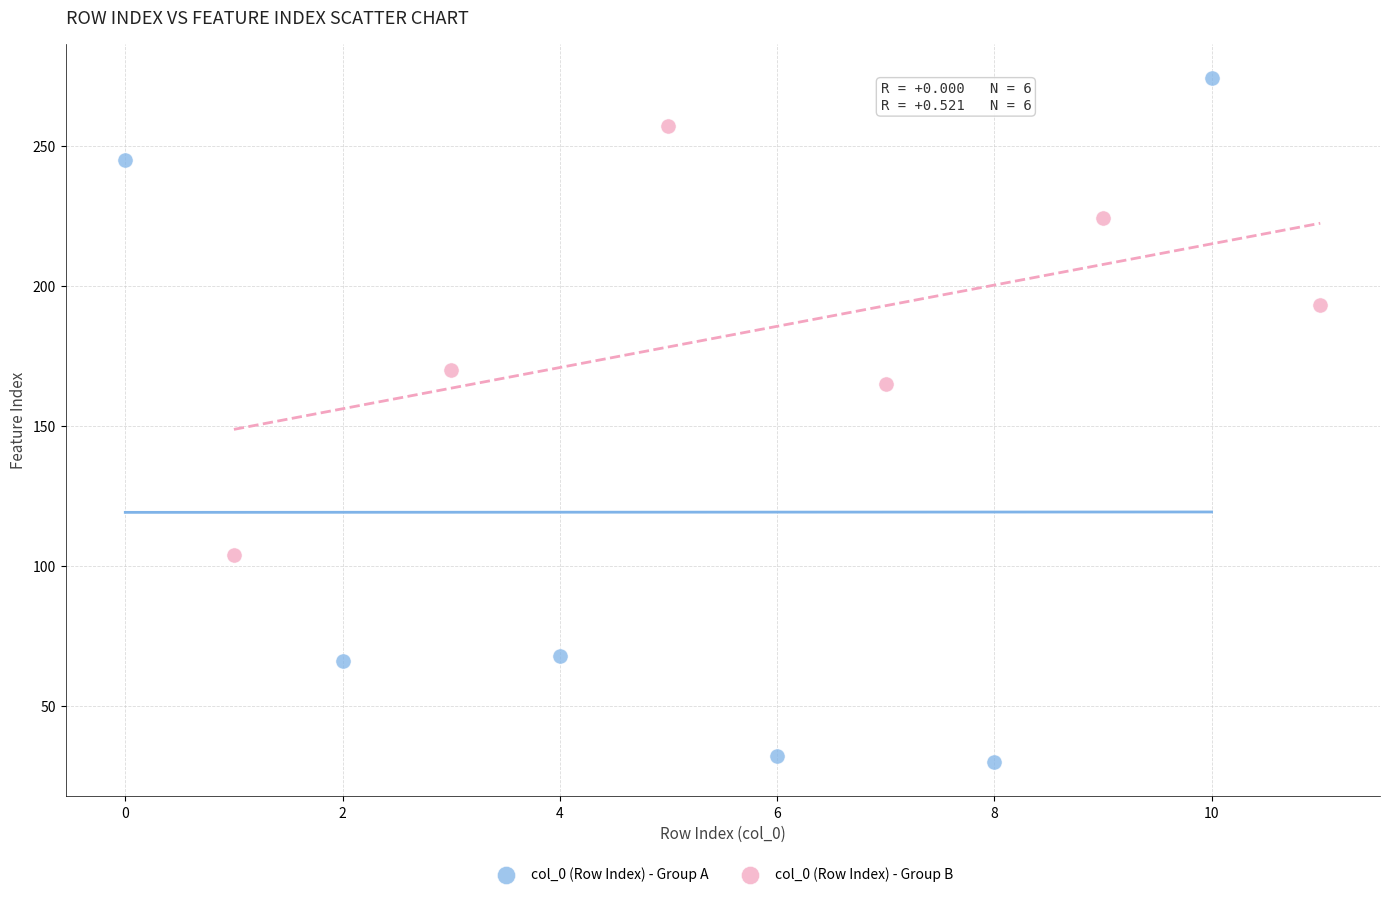

Which series contains the highest Y value?

col_0 (Row Index) - Group A